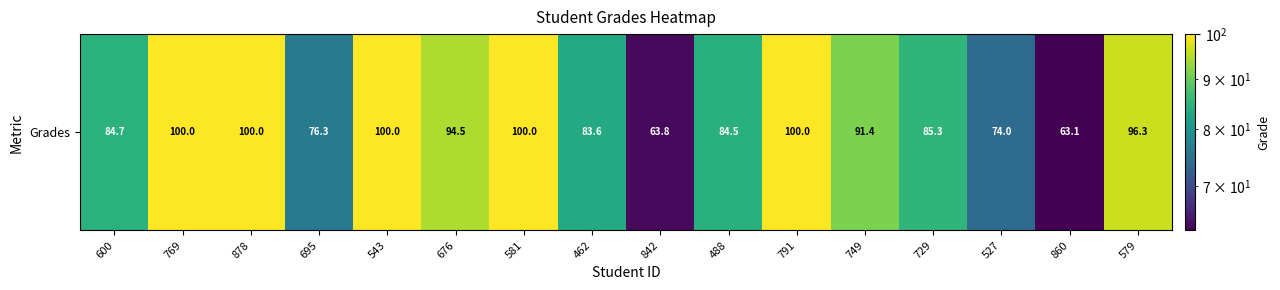

What is the maximum value shown in the chart?

100.0